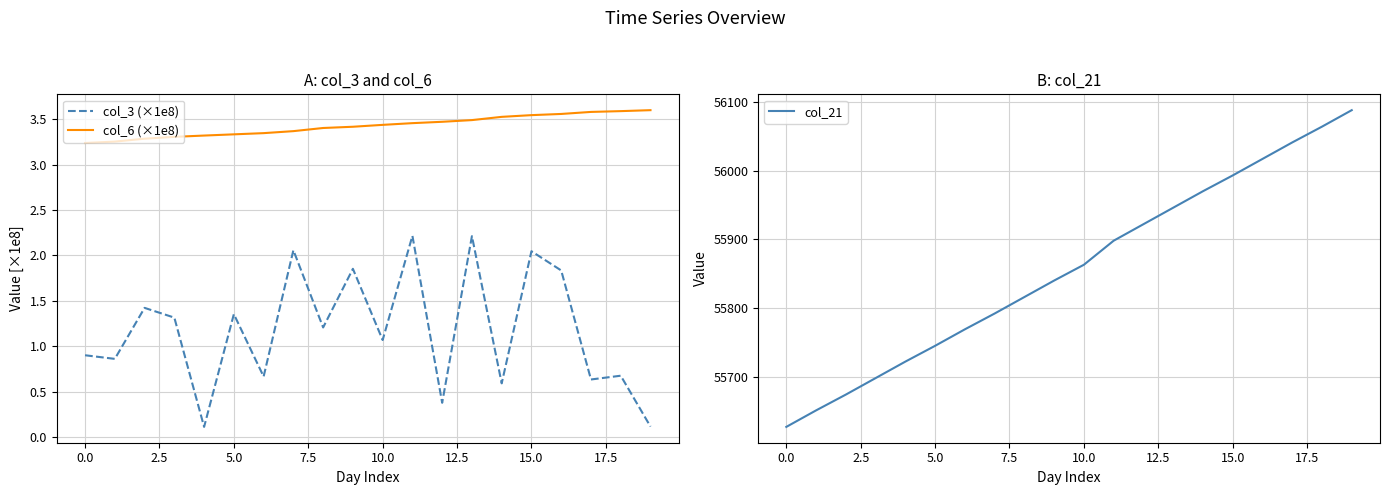

At which label does col_3 (×1e8) reach its peak?

11